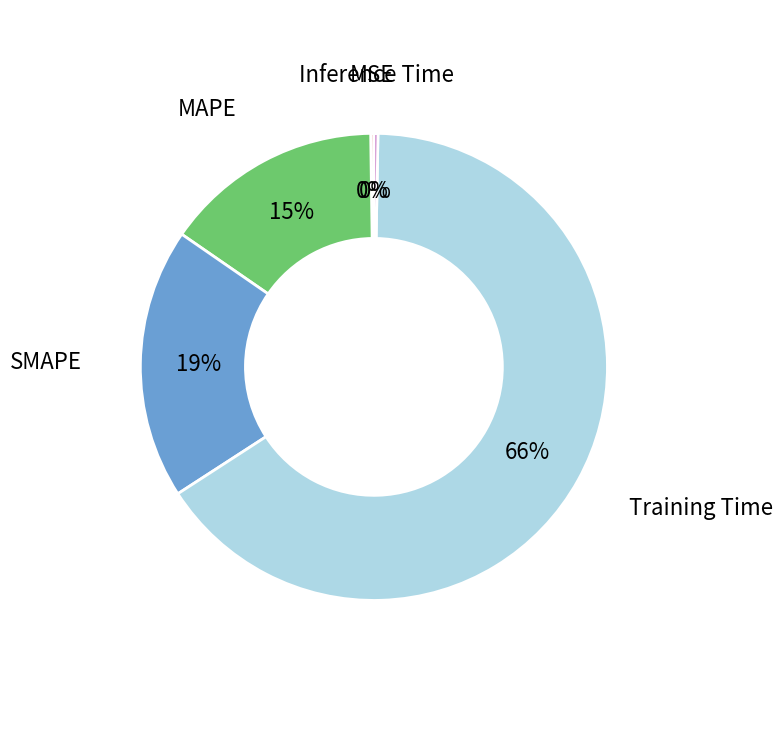

To the nearest percent, what is the average slice percentage?

20%